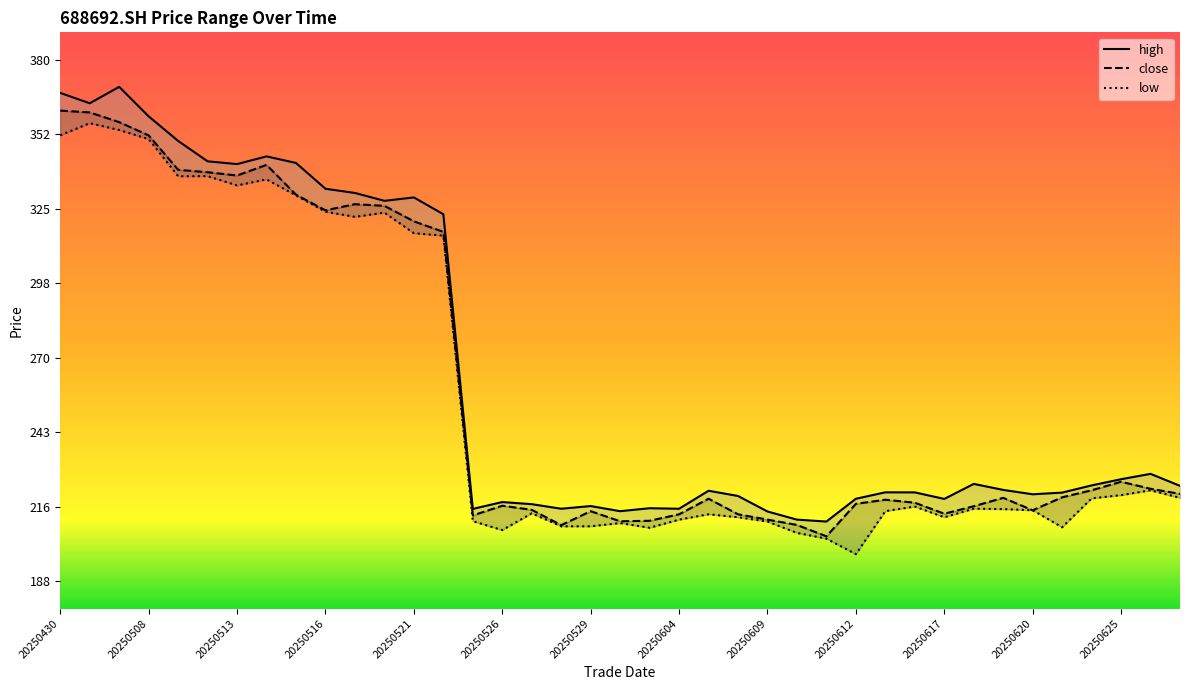

What is the difference between the highest and lowest values at 20250625?

5.8